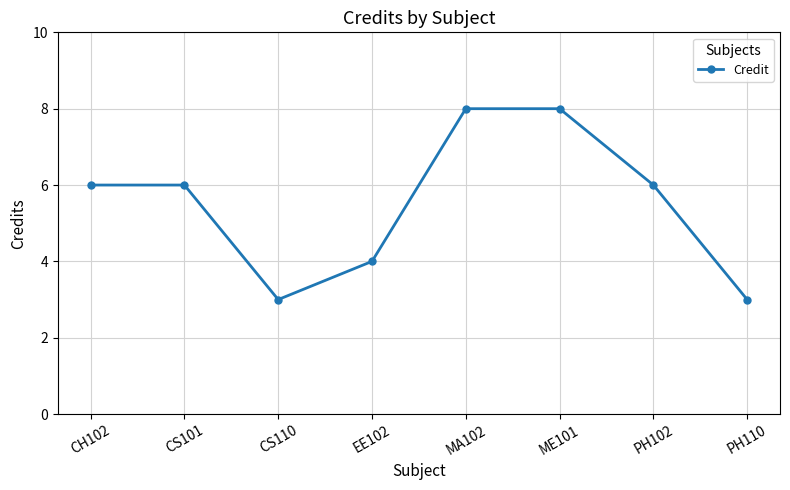

Reading left to right, extract all data points from this chart.

6	6	3	4	8	8	6	3